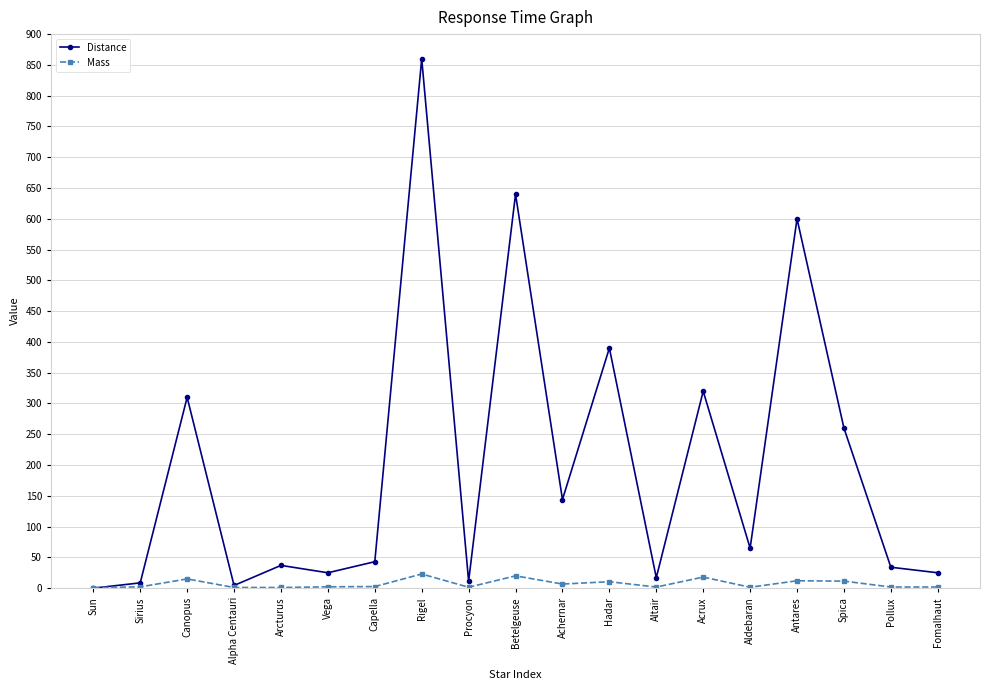

True or false: Distance has more than 1 points higher than both neighbors.

True